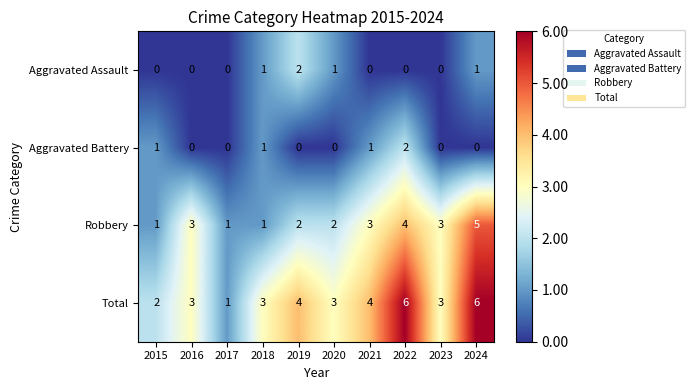

Which series has the largest range (max minus min)?

Total